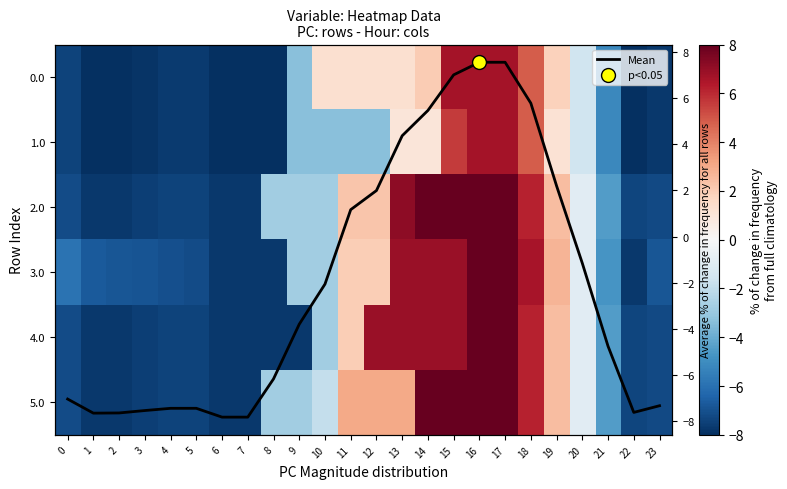

What is the total value across all series at 2?

-53.5